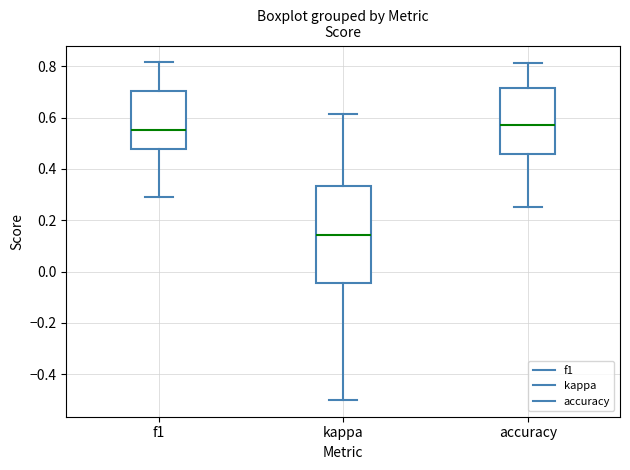

Reading left to right, read every box against the y-axis: the position of its median line, the range the box covers, and the ends of its whiskers. The values are not printed on the chart, so give them approximately, as read against the axis.

f1: median 0.56, box 0.48 to 0.70, whiskers 0.30 to 0.82
kappa: median 0.14, box -0.04 to 0.34, whiskers -0.50 to 0.62
accuracy: median 0.58, box 0.46 to 0.72, whiskers 0.26 to 0.82